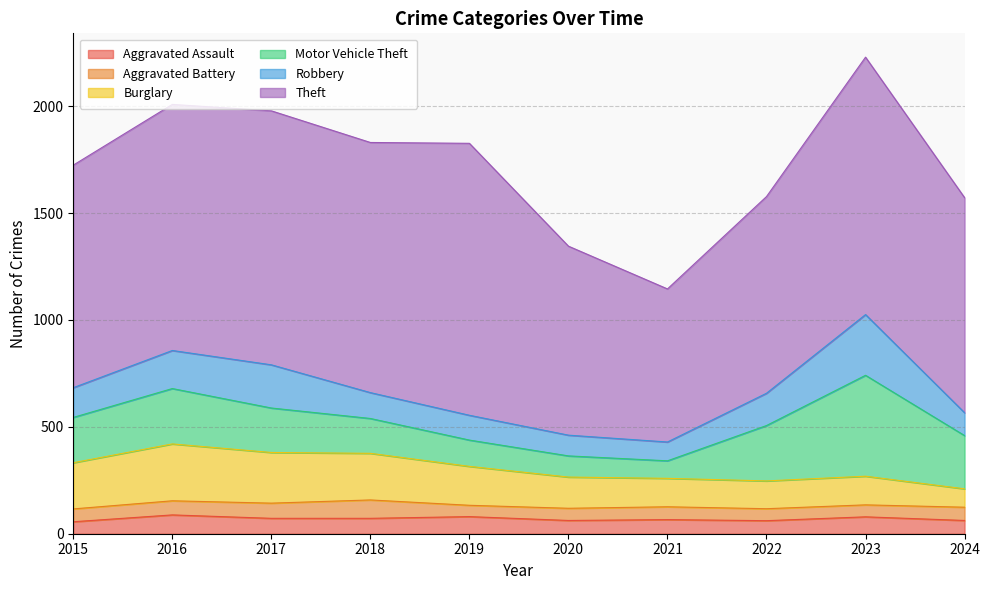

How many lines are shown in the chart?

6